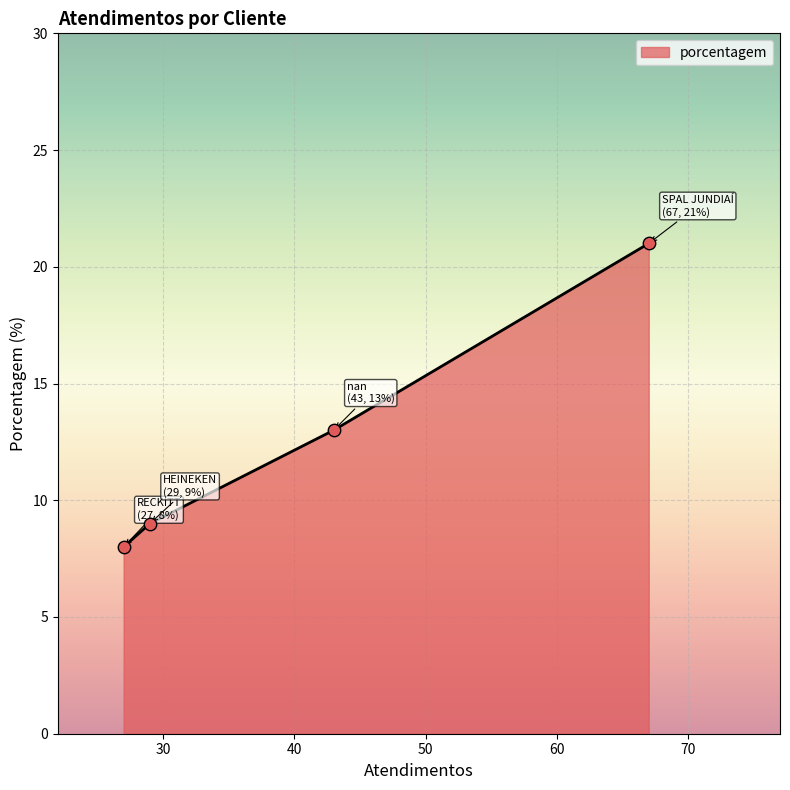

What is the average value?

13